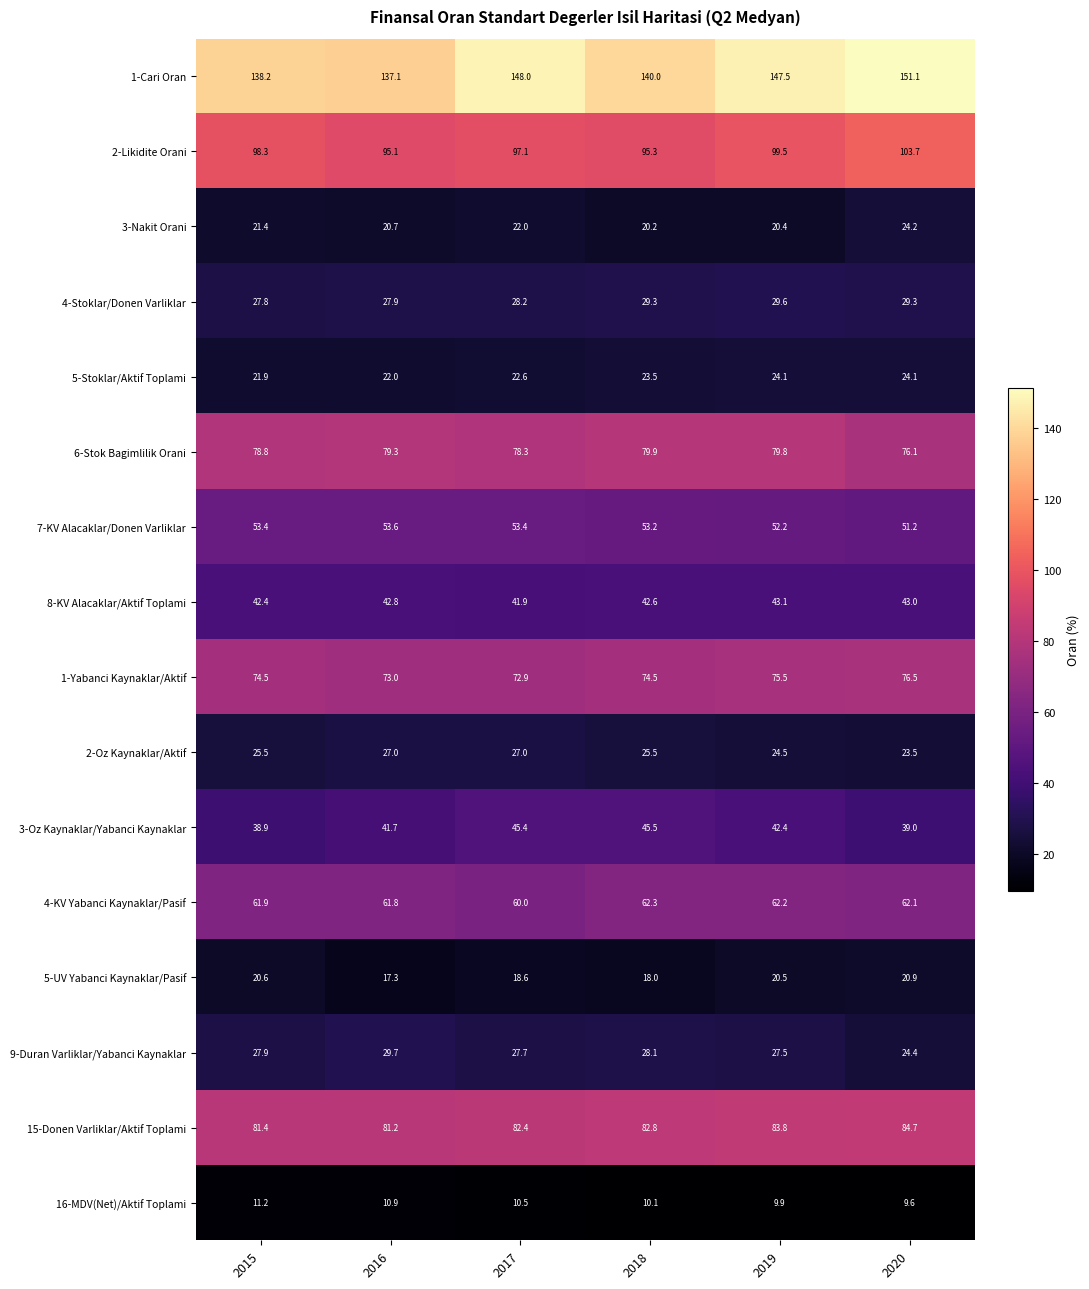

Rank the series at 2016 from lowest to highest value.

16-MDV(Net)/Aktif Toplami, 5-UV Yabanci Kaynaklar/Pasif, 3-Nakit Orani, 5-Stoklar/Aktif Toplami, 2-Oz Kaynaklar/Aktif, 4-Stoklar/Donen Varliklar, 9-Duran Varliklar/Yabanci Kaynaklar, 3-Oz Kaynaklar/Yabanci Kaynaklar, 8-KV Alacaklar/Aktif Toplami, 7-KV Alacaklar/Donen Varliklar, 4-KV Yabanci Kaynaklar/Pasif, 1-Yabanci Kaynaklar/Aktif, 6-Stok Bagimlilik Orani, 15-Donen Varliklar/Aktif Toplami, 2-Likidite Orani, 1-Cari Oran